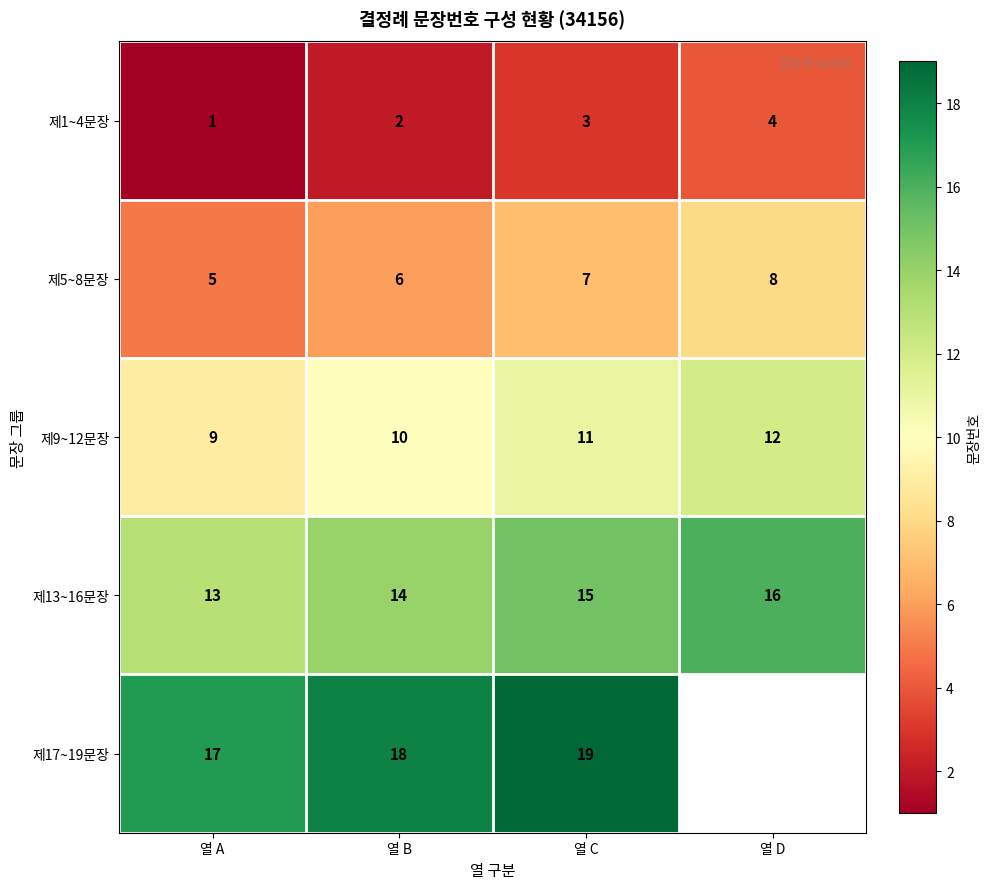

At 열 A, list the series in order from smallest to largest.

제1~4문장, 제5~8문장, 제9~12문장, 제13~16문장, 제17~19문장